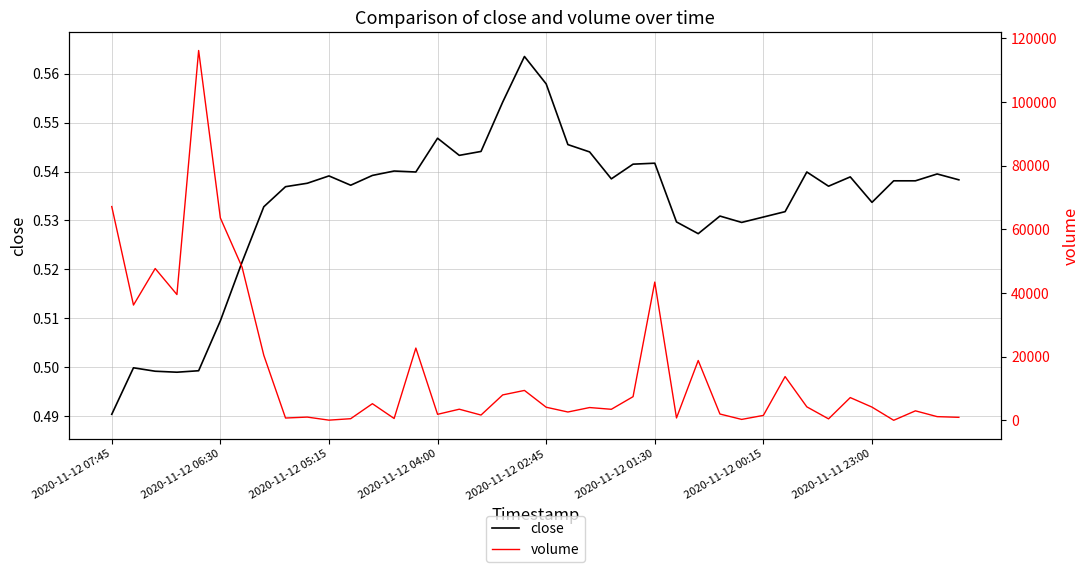

True or false: volume and close intersect in this chart.

False